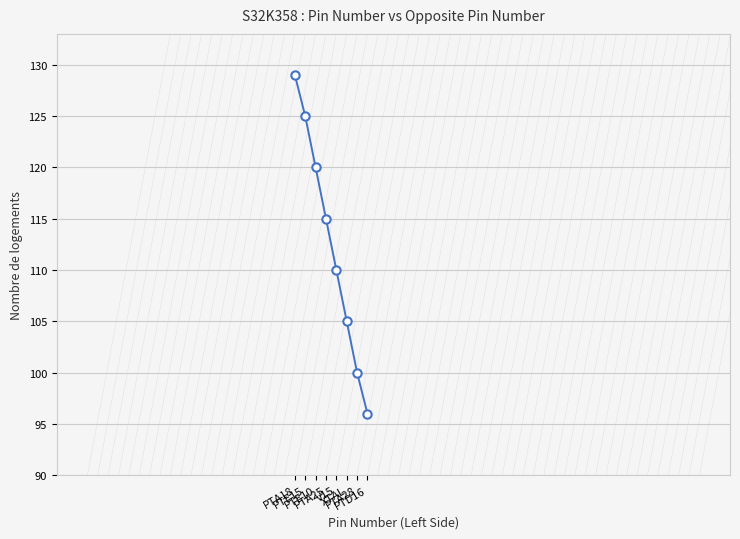

Reading left to right, list all the values displayed in this chart.

129	125	120	115	110	105	100	96